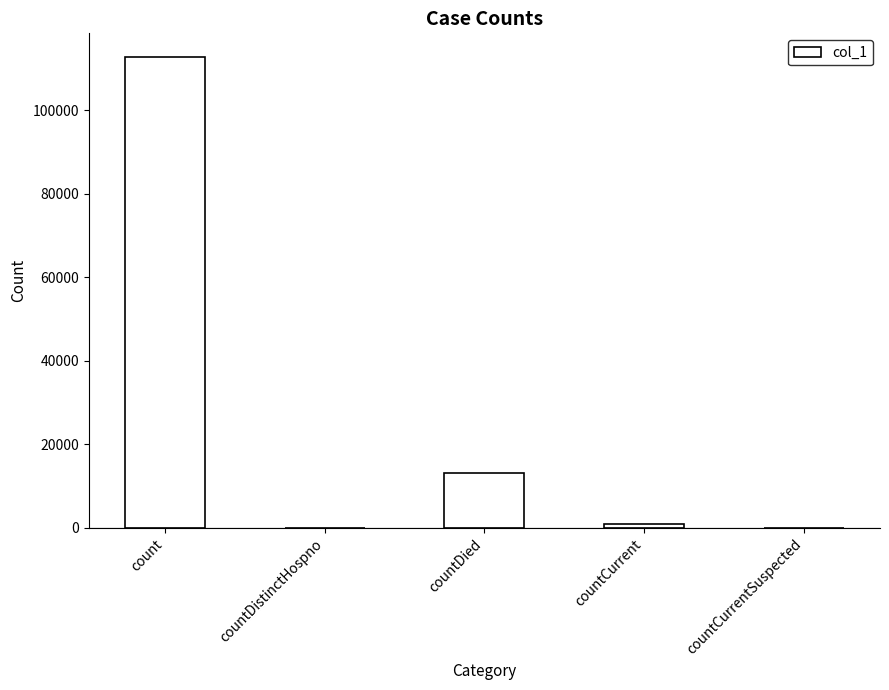

Where does the data first go above 928?

count